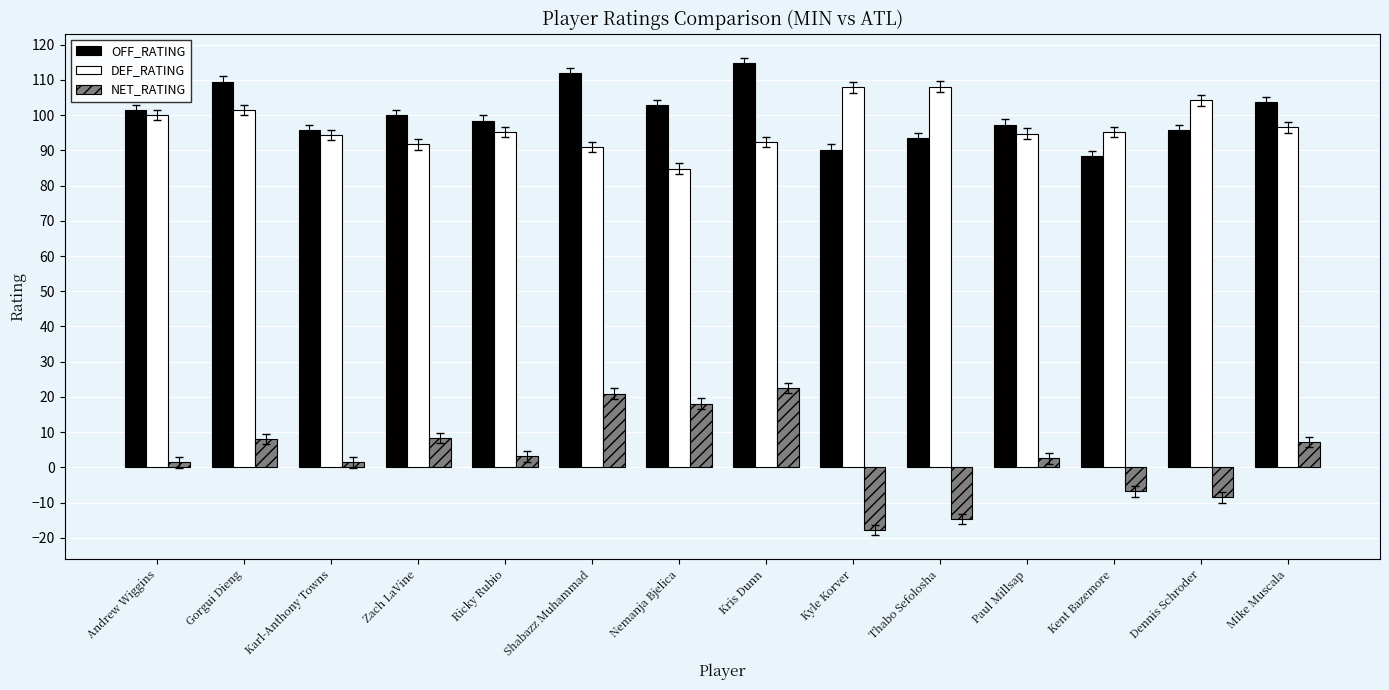

At which label does NET_RATING reach its minimum?

Kyle Korver